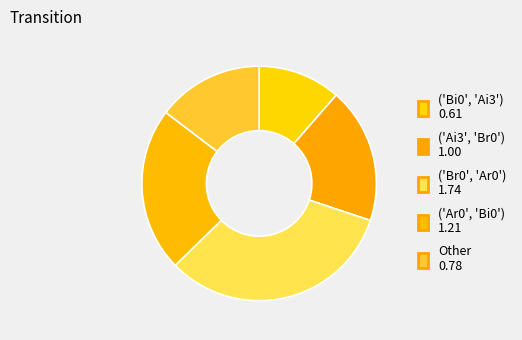

How many segments does this pie chart have?

5